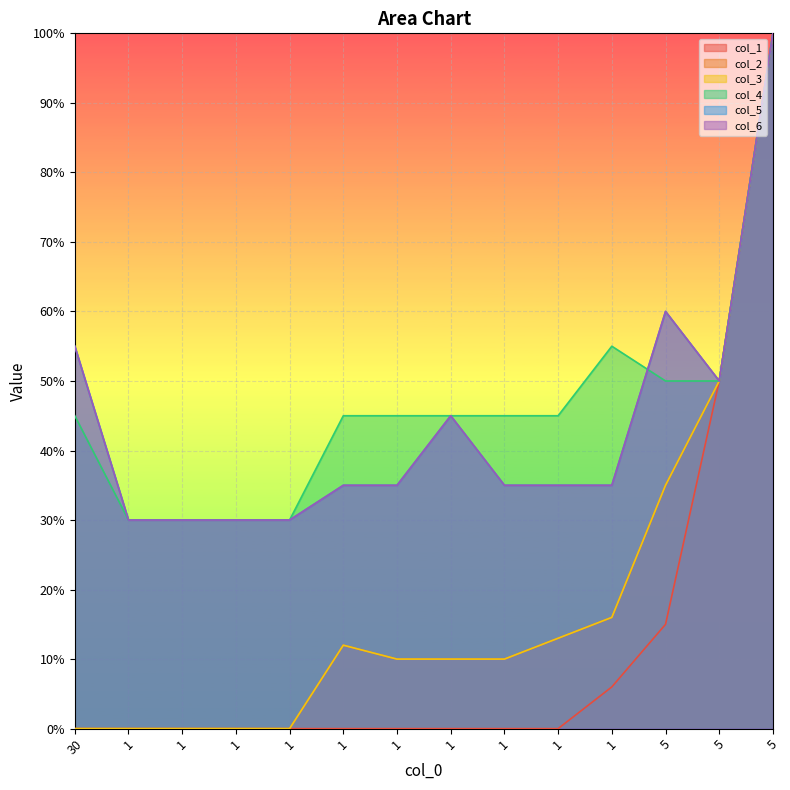

True or false: col_6 has a value of 0.3 at 1.

False